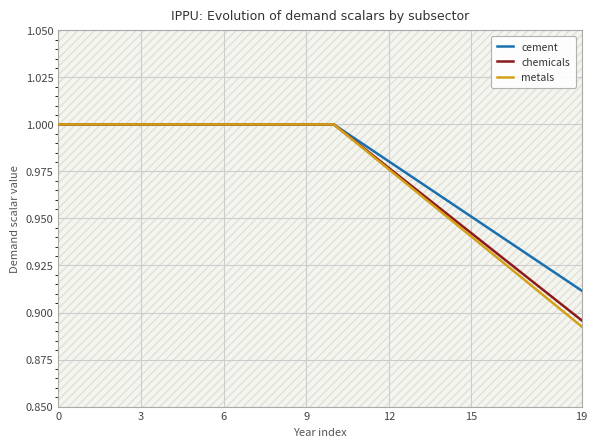

Reading right to left, what are all the values shown in this chart?

cement: 0.9	0.9	0.9	0.9	1.0	1.0	1.0	1.0	1.0	1.0	1.0	1.0	1.0	1.0	1.0	1.0	1.0	1.0	1.0	1.0
chemicals: 0.9	0.9	0.9	0.9	0.9	1.0	1.0	1.0	1.0	1.0	1.0	1.0	1.0	1.0	1.0	1.0	1.0	1.0	1.0	1.0
metals: 0.9	0.9	0.9	0.9	0.9	1.0	1.0	1.0	1.0	1.0	1.0	1.0	1.0	1.0	1.0	1.0	1.0	1.0	1.0	1.0